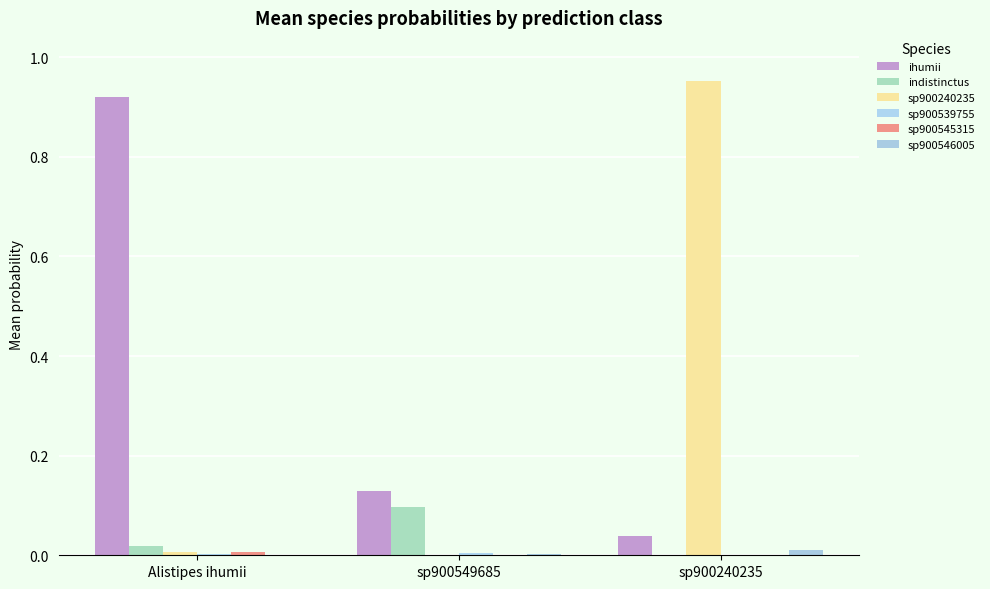

How many groups of bars are there?

3